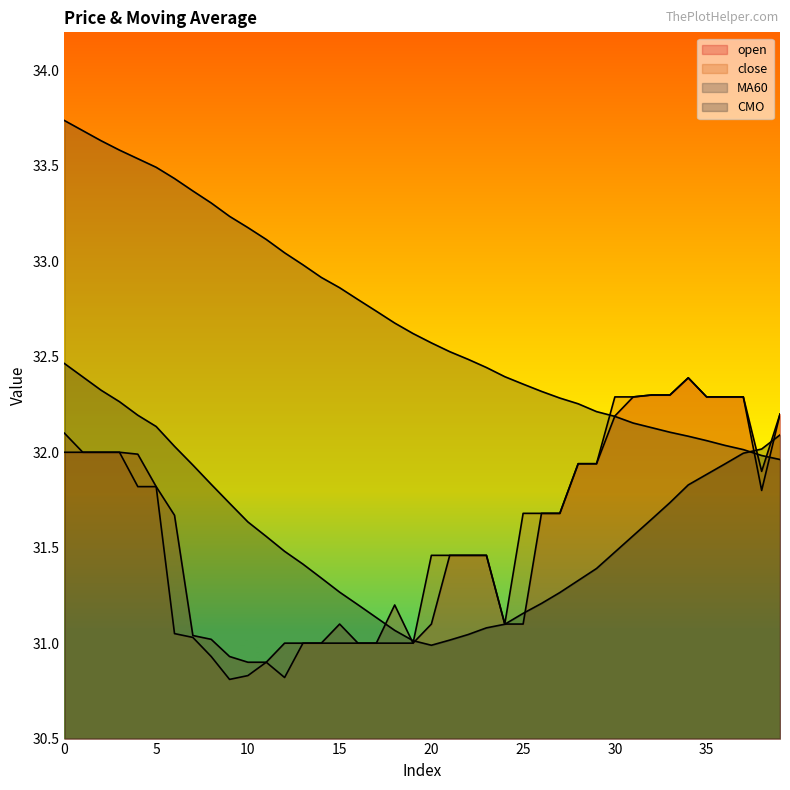

Where is CMO nearest to the value 31?

20